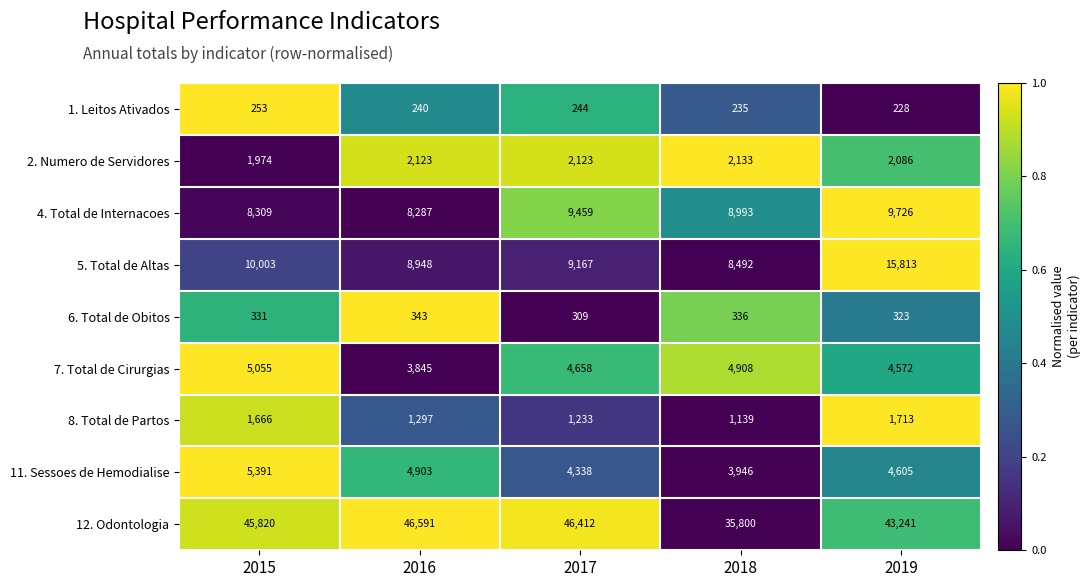

How many series are shown in this chart?

9